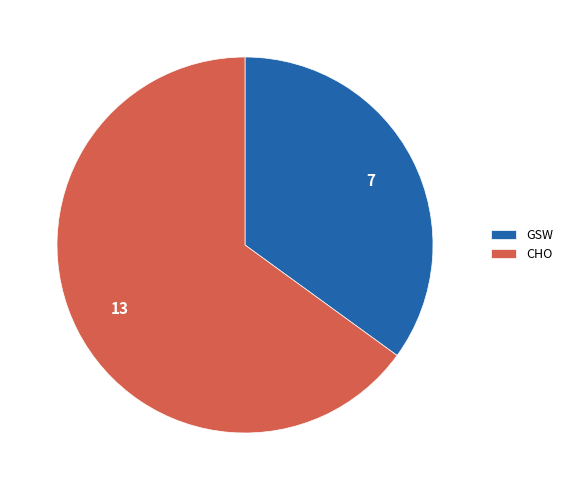

Which category accounts for the majority?

CHO